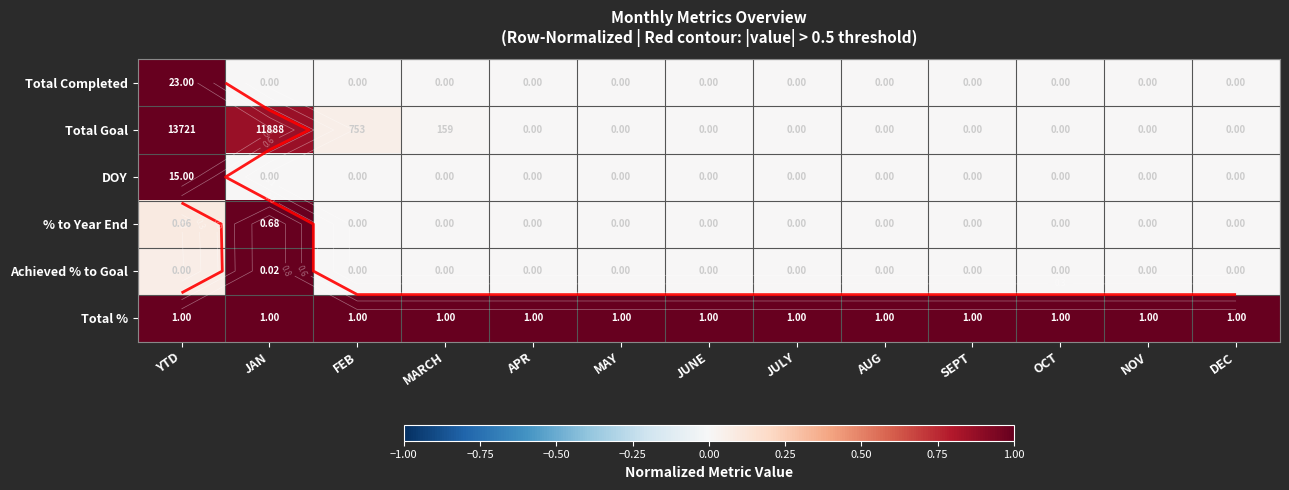

True or false: Total Completed has a value of 0.0 at JULY.

True